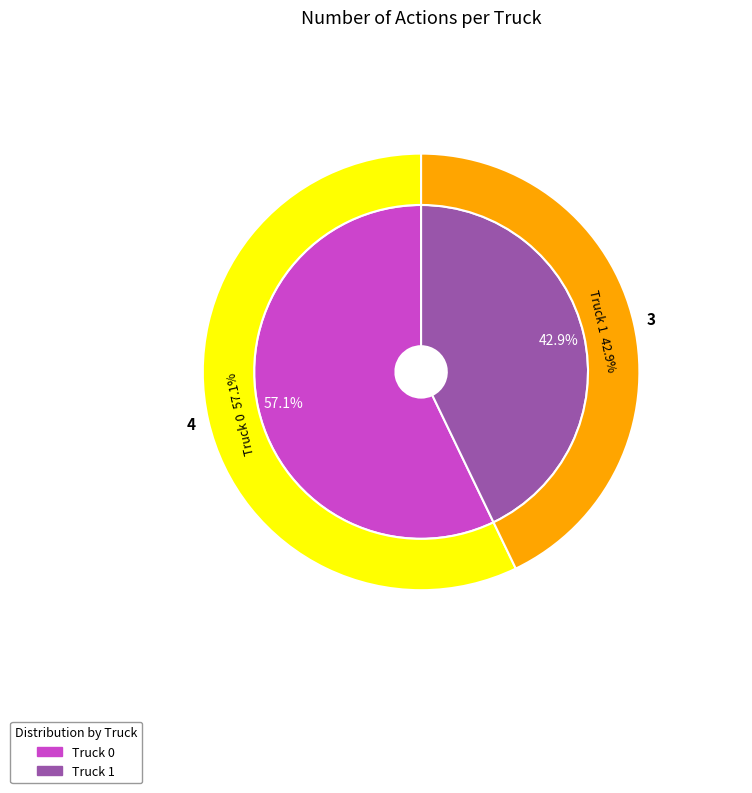

What is the change in value from Truck 0 to Truck 1?

-1